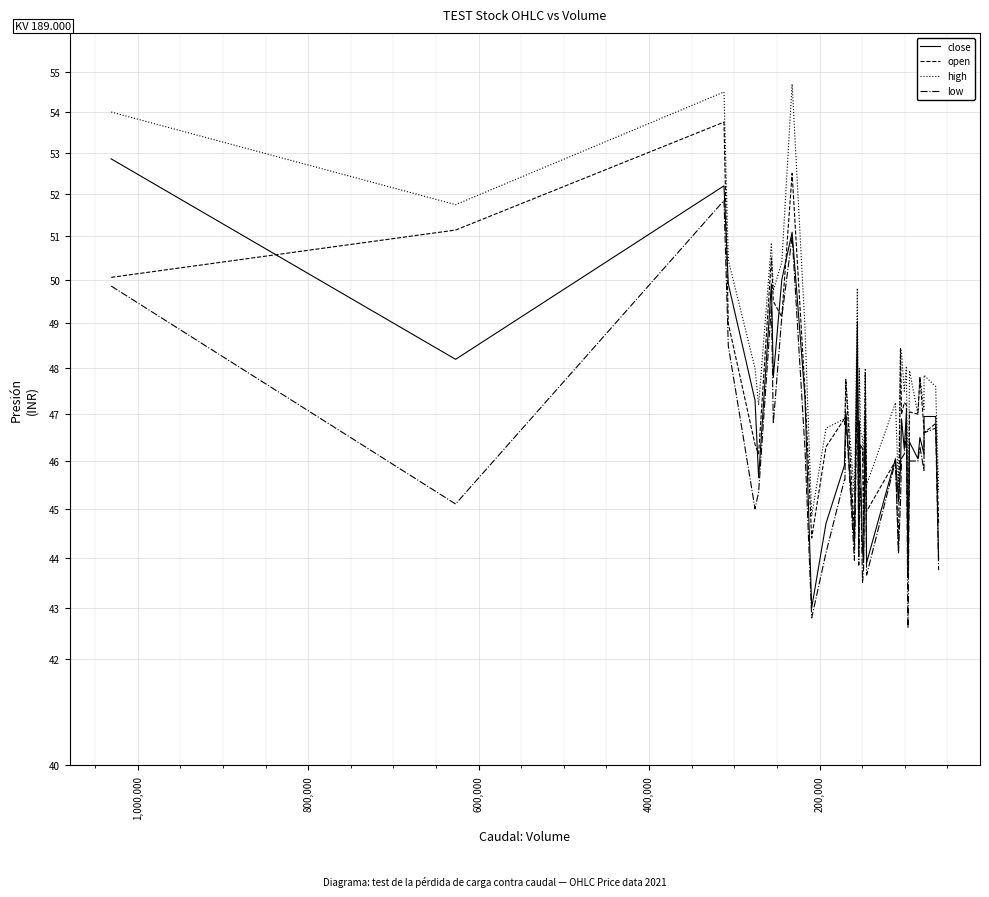

True or false: close and low intersect in this chart.

False